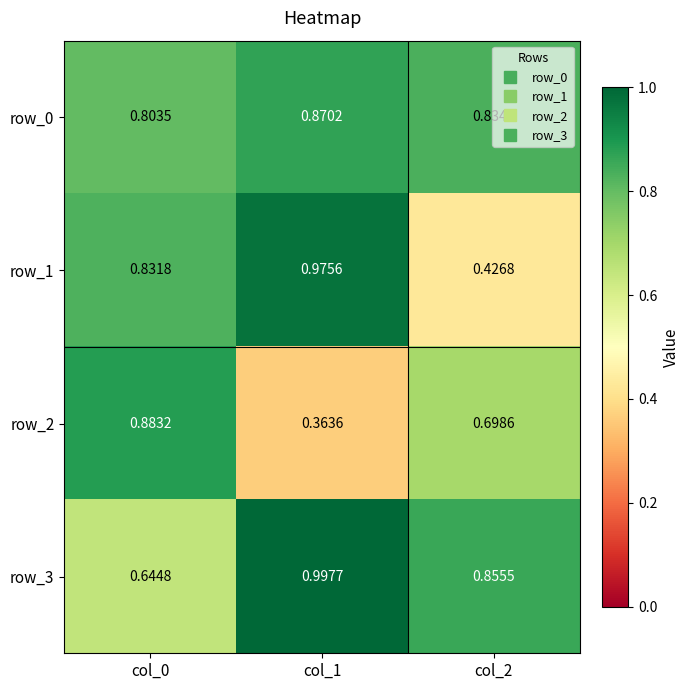

Is the value of row_3 at col_1 greater than the value of row_2 at col_1?

Yes